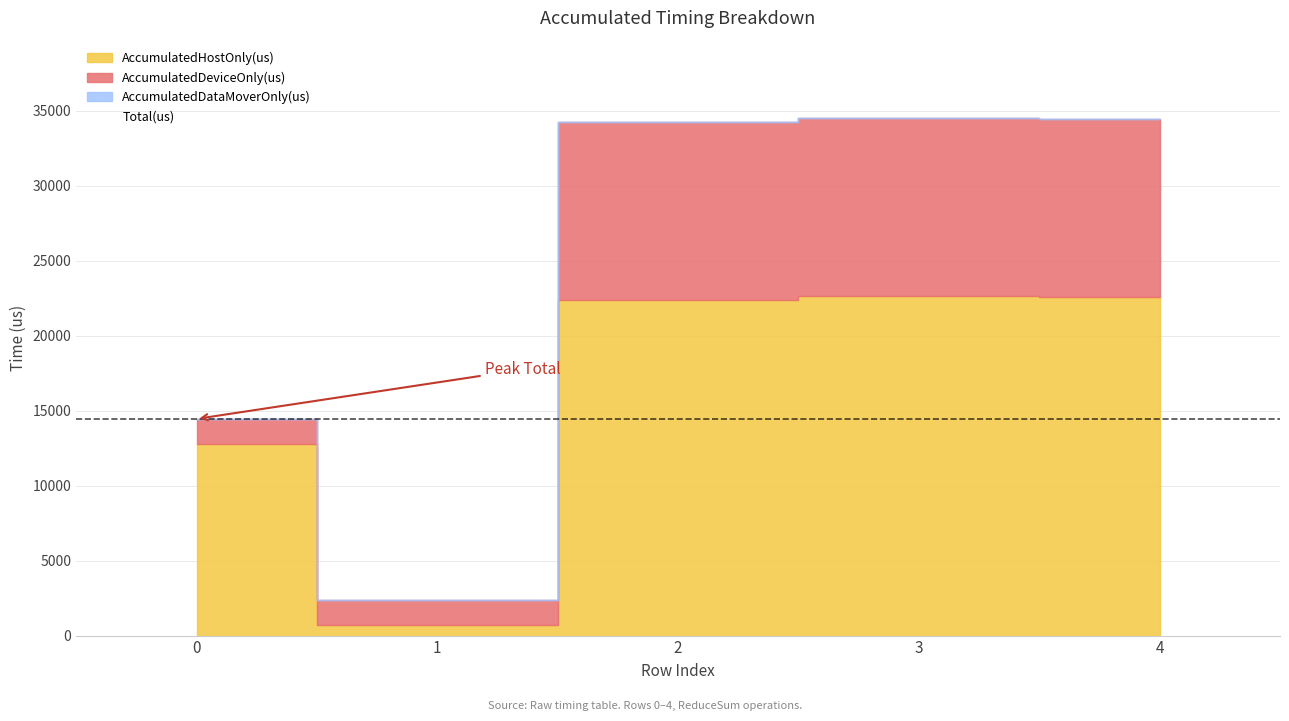

The value of Total(us) at 4 is 22350.3. True or false?

False